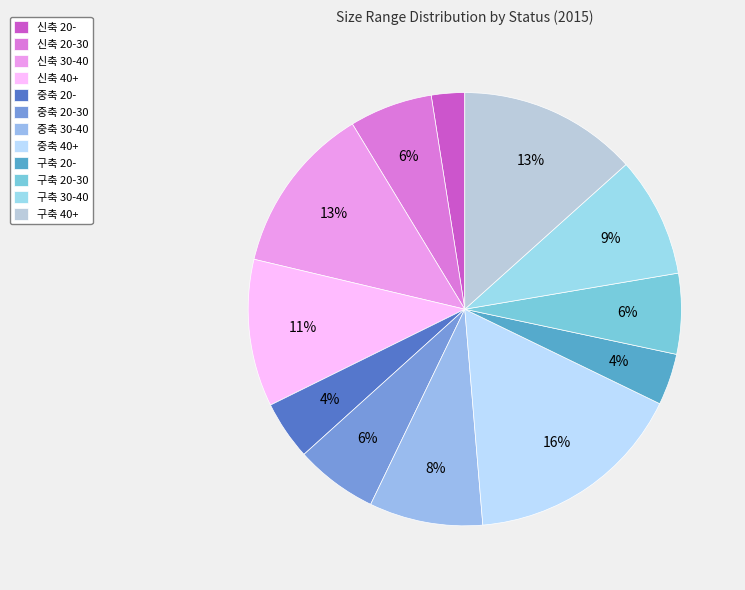

What percentage is NOT represented by 신축 40+?

89.0%